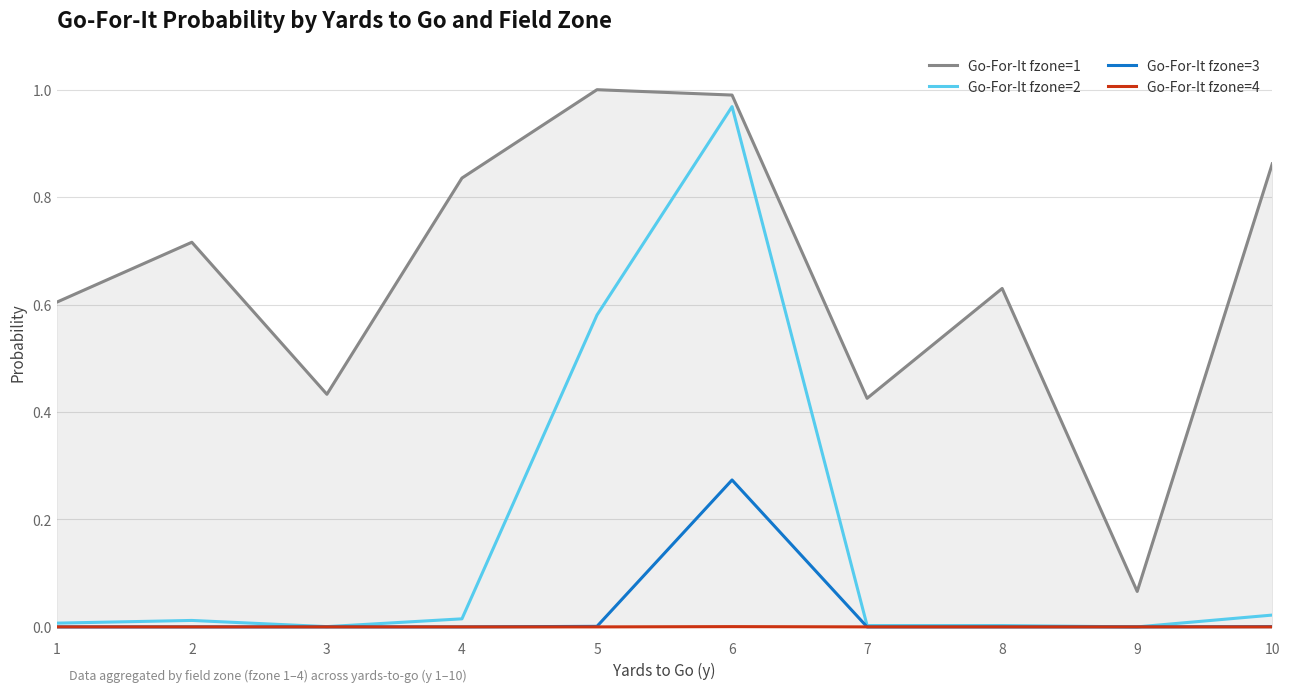

What is the difference between the maximum and second lowest values in the Go-For-It fzone=2 series?

1.0